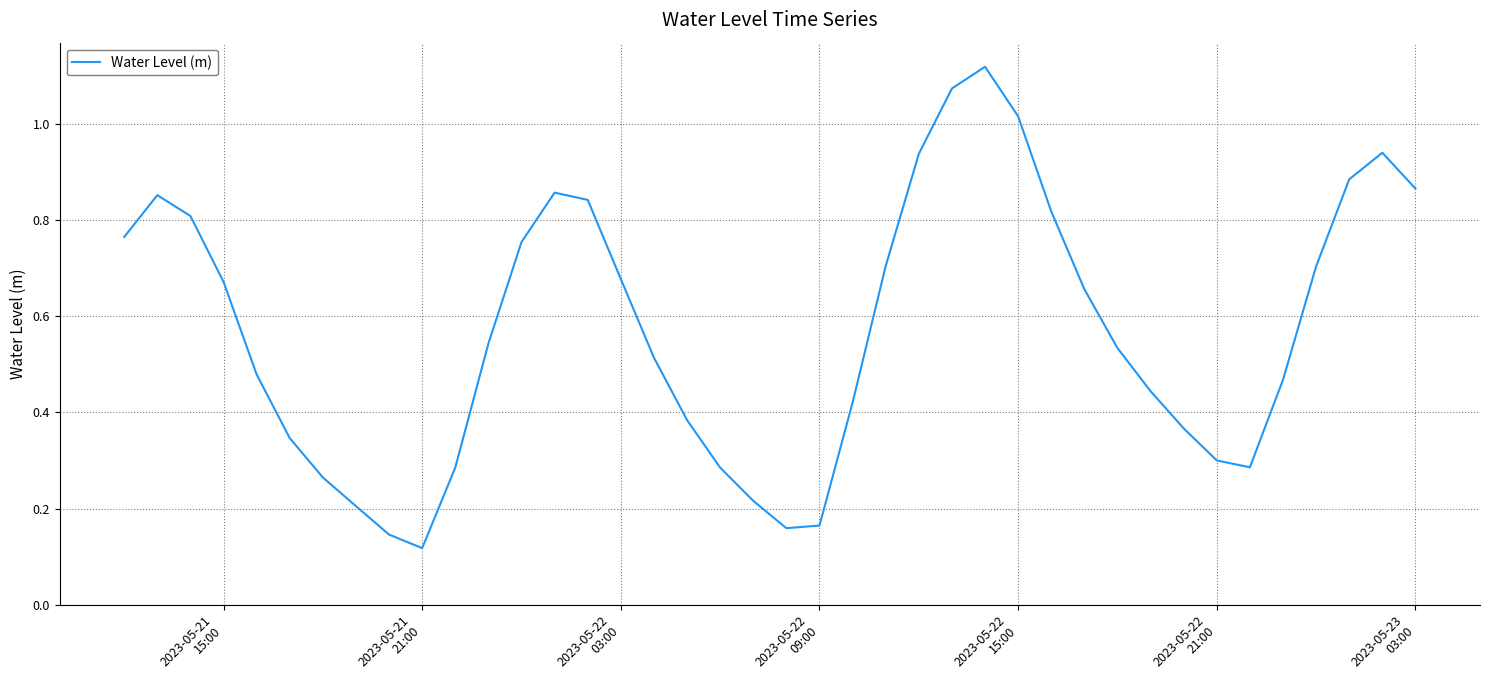

How many interior local valleys (lower than both neighbors) does the data have?

3